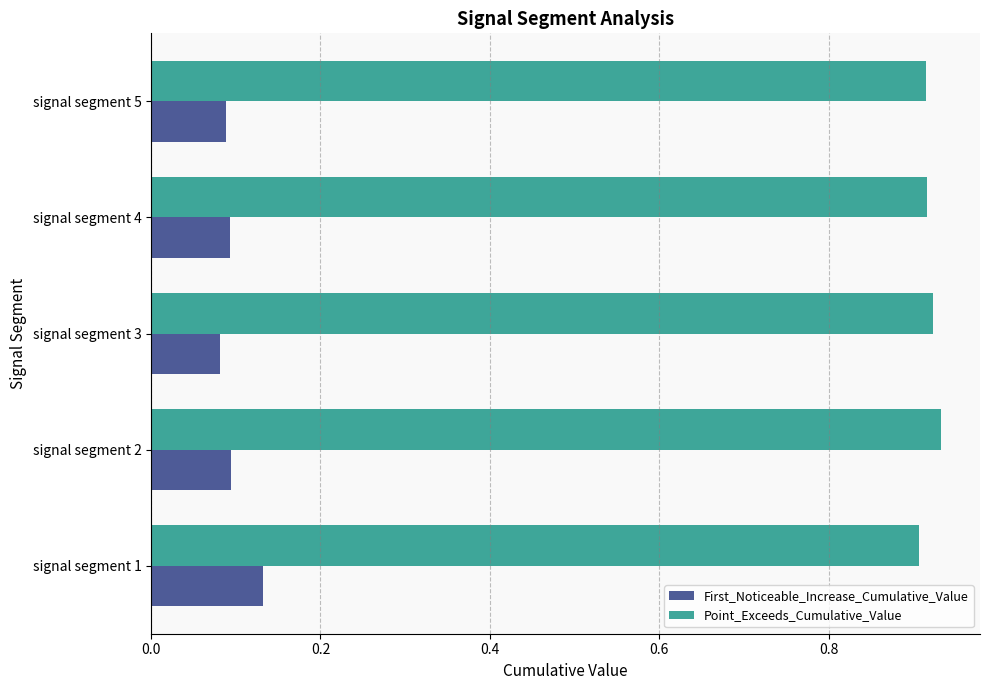

Is it true that Point_Exceeds_Cumulative_Value equals 0.9 at signal segment 4?

True